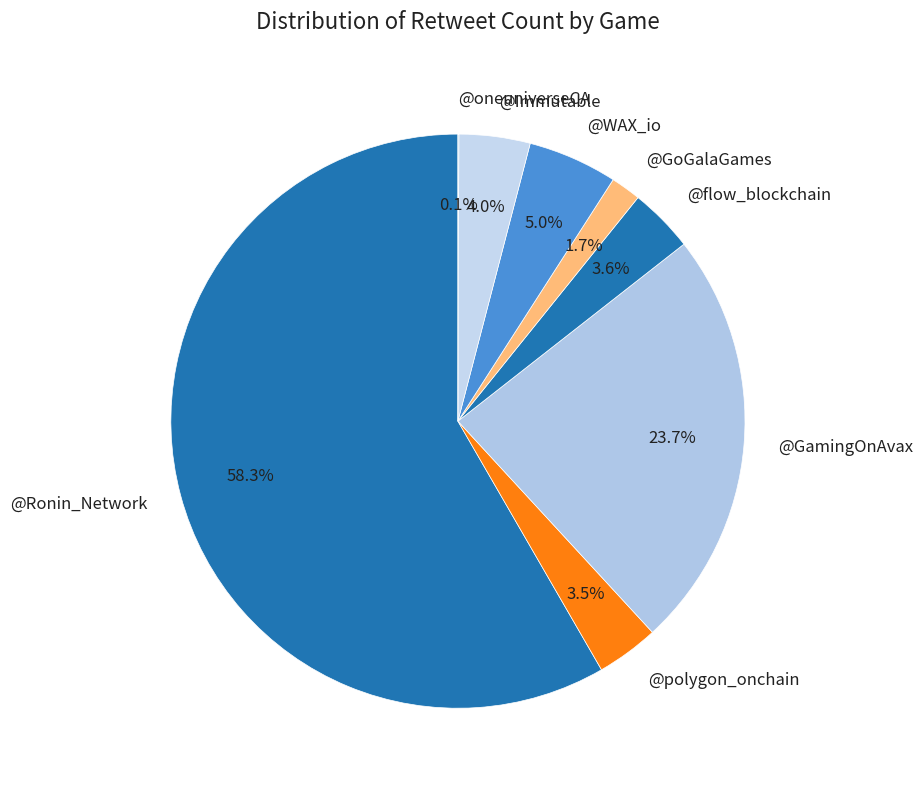

Which category has the biggest portion of the pie?

@Ronin_Network